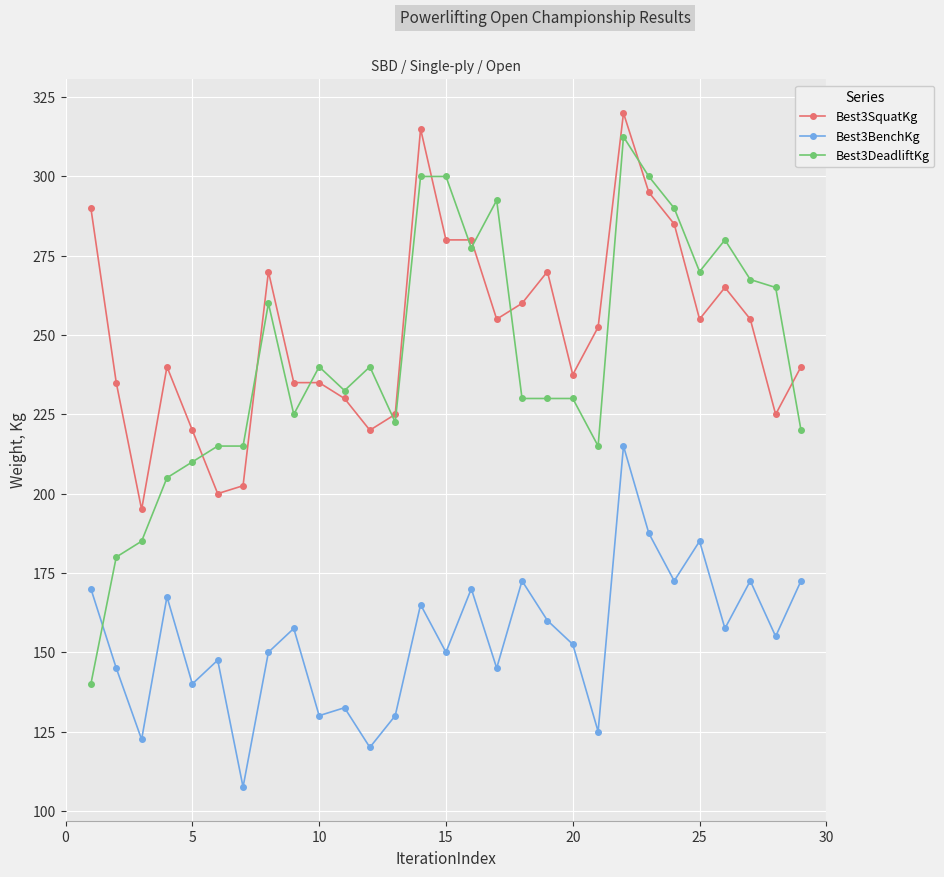

What is the sum of all Best3DeadliftKg values?

7050.0